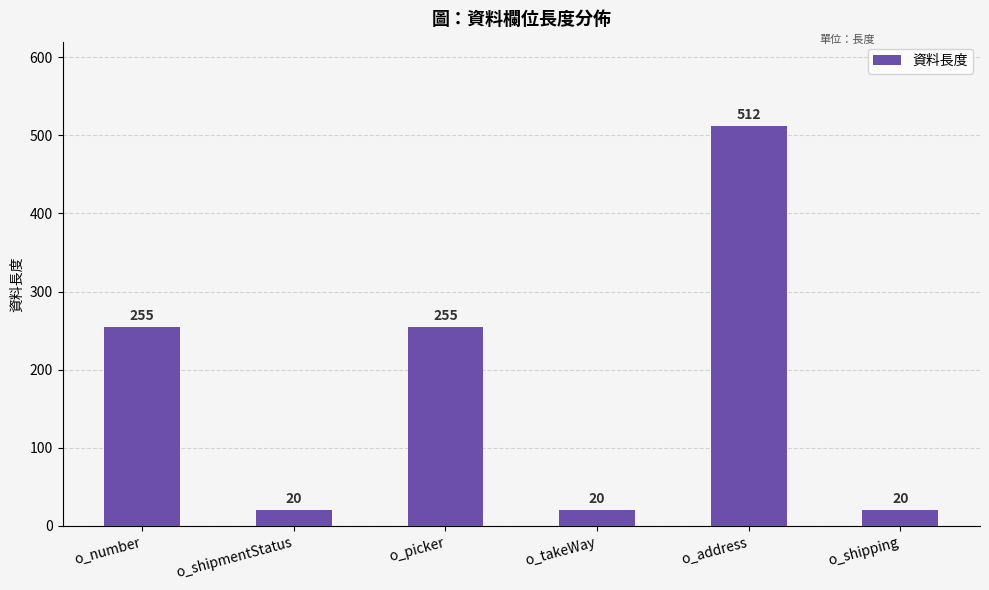

What is the change in value from o_shipmentStatus to o_picker?

+235